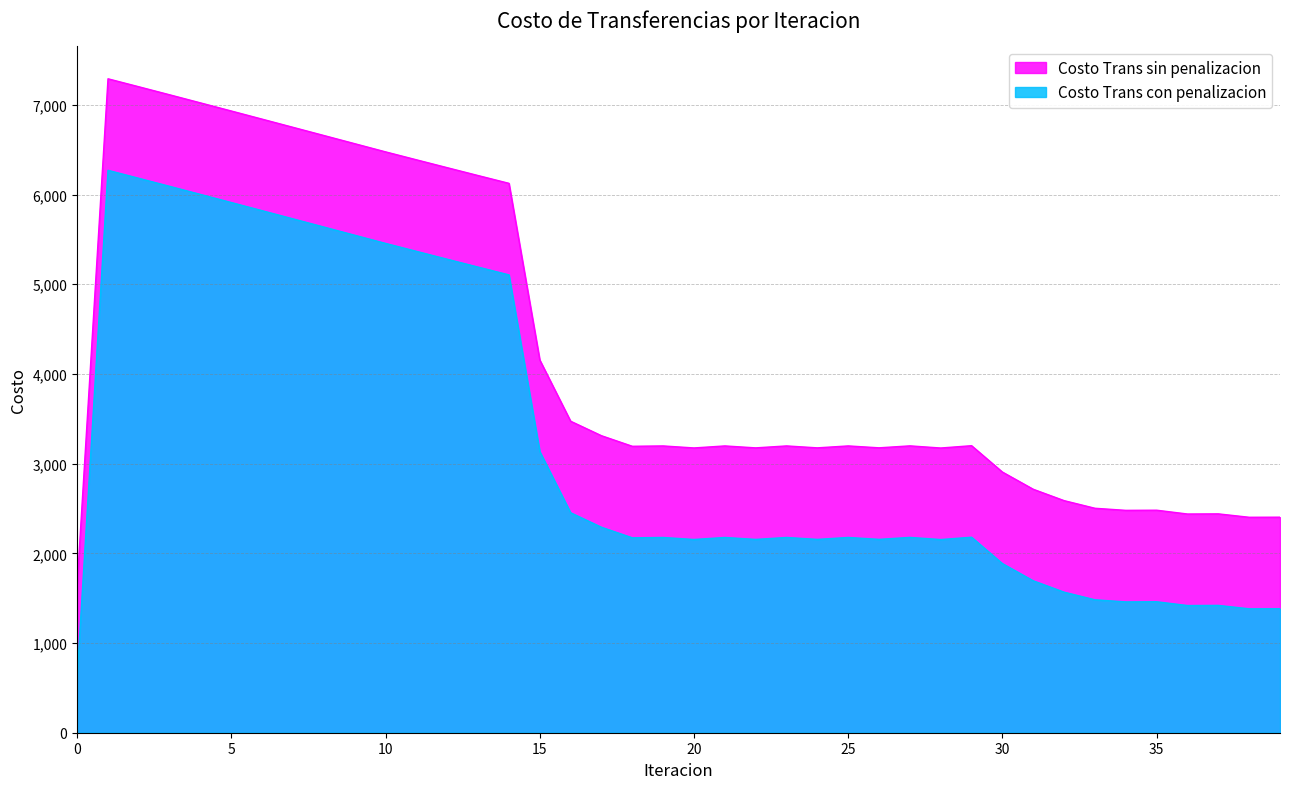

True or false: Costo Trans sin penalizacion has more than 0 interior local peaks.

True